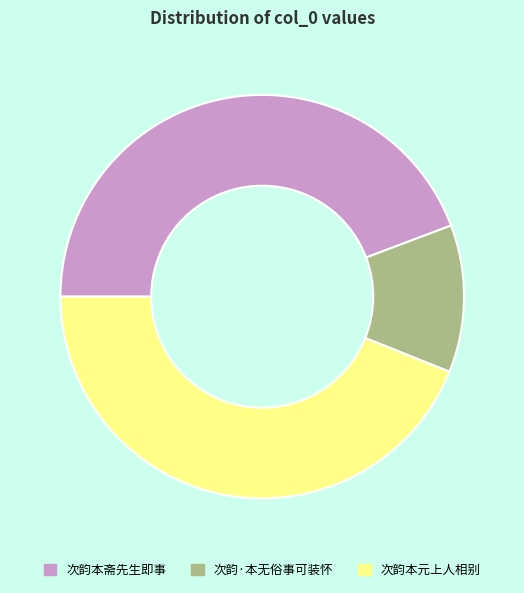

Between 次韵·本无俗事可装怀 and 次韵本元上人相别, which is larger?

次韵本元上人相别